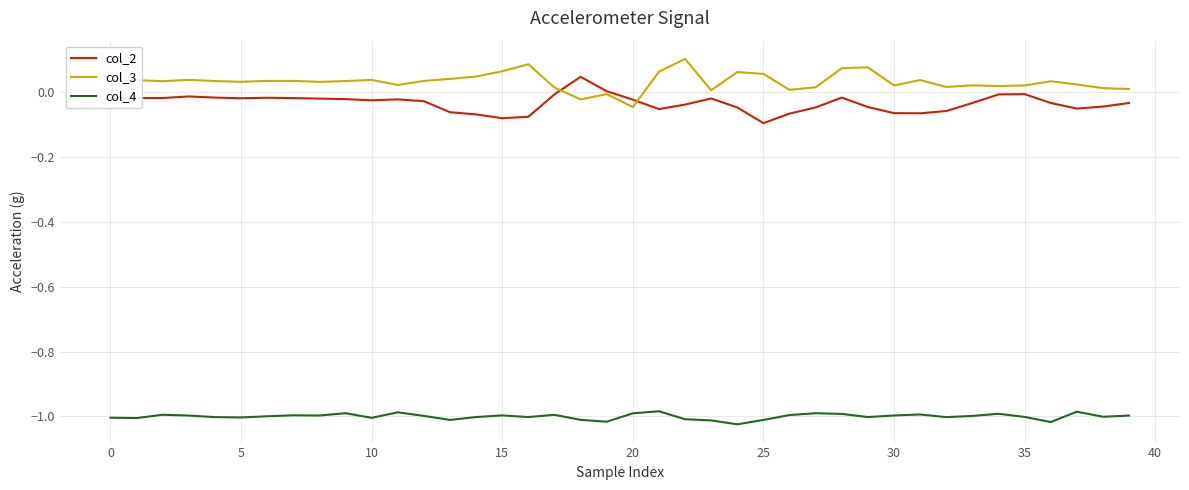

What is the sum of all col_4 values?

-40.0